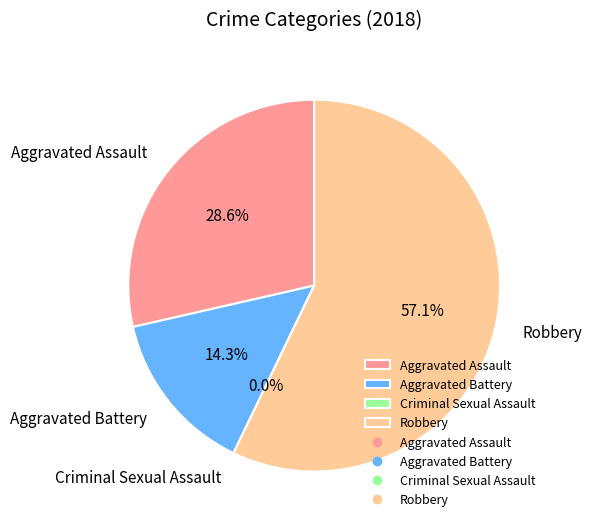

The Aggravated Assault slice represents 29% of the pie. True or false?

True